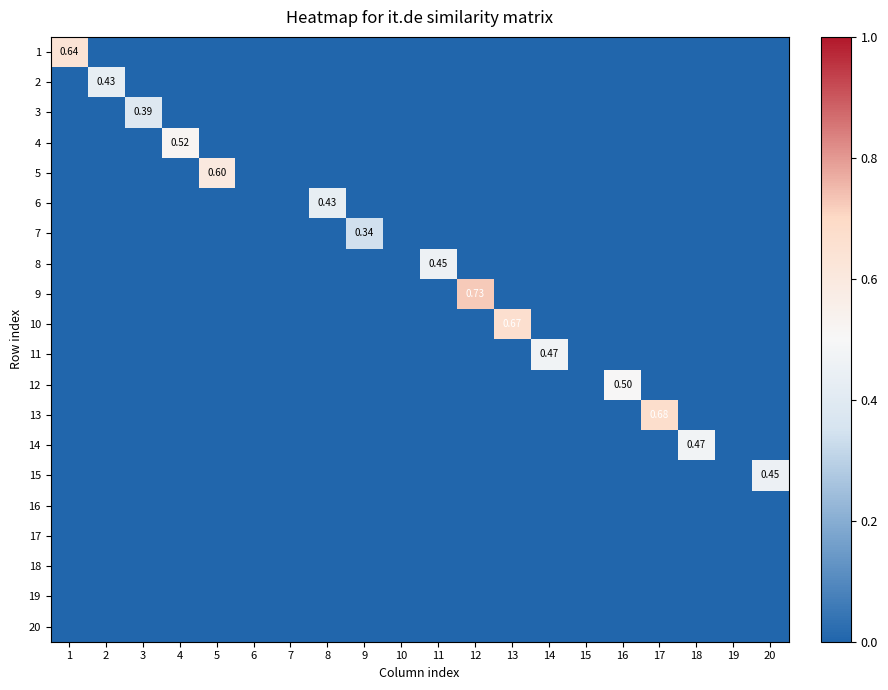

Is the value of 11 at 12 greater than the value of 13 at 16?

No